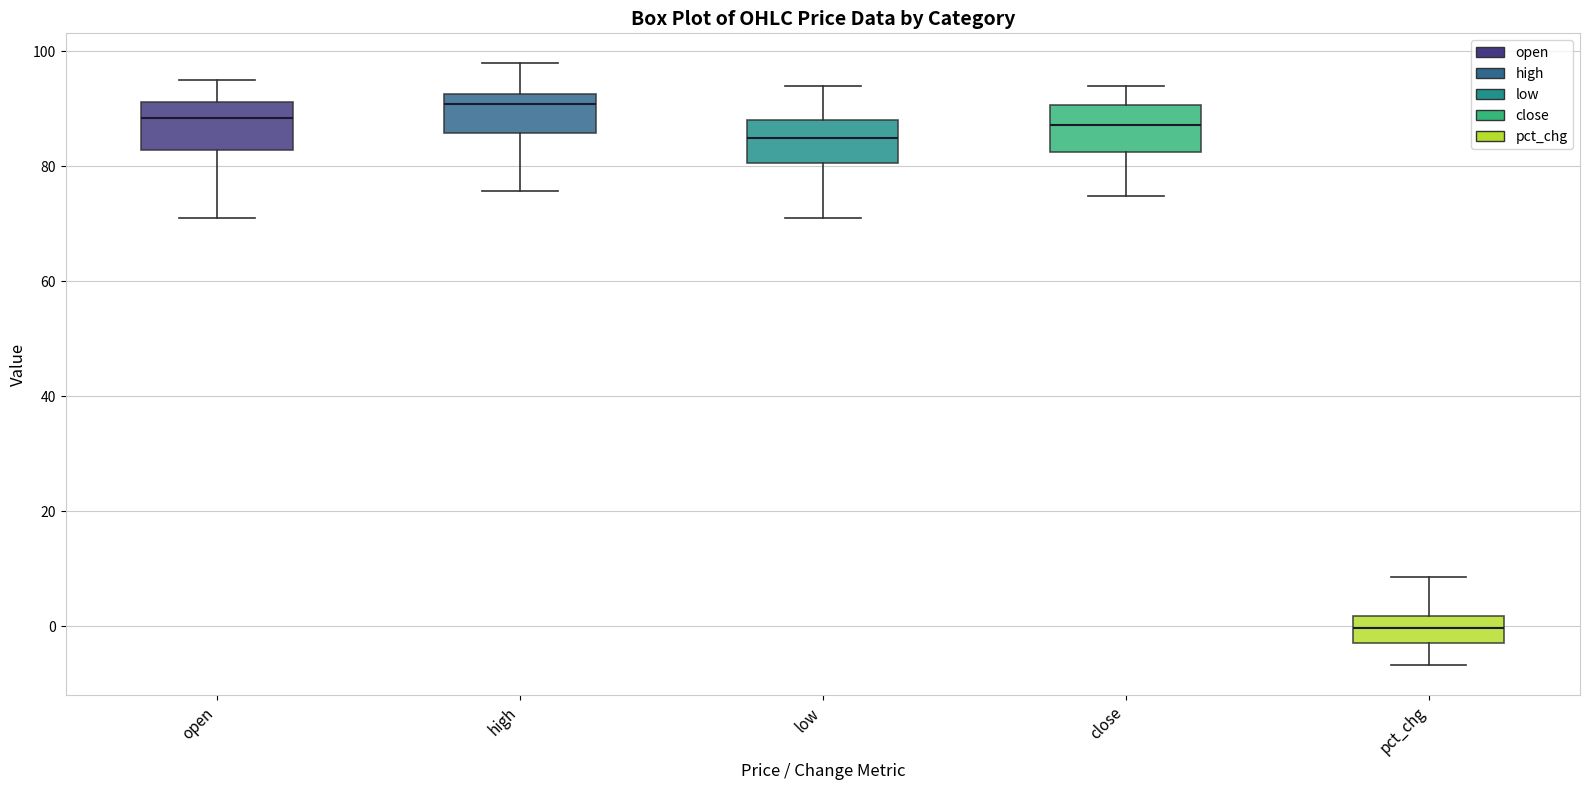

Where does the upper whisker of the box for high end on the y-axis? The values are not printed on the chart, so give them approximately, as read against the axis.

98